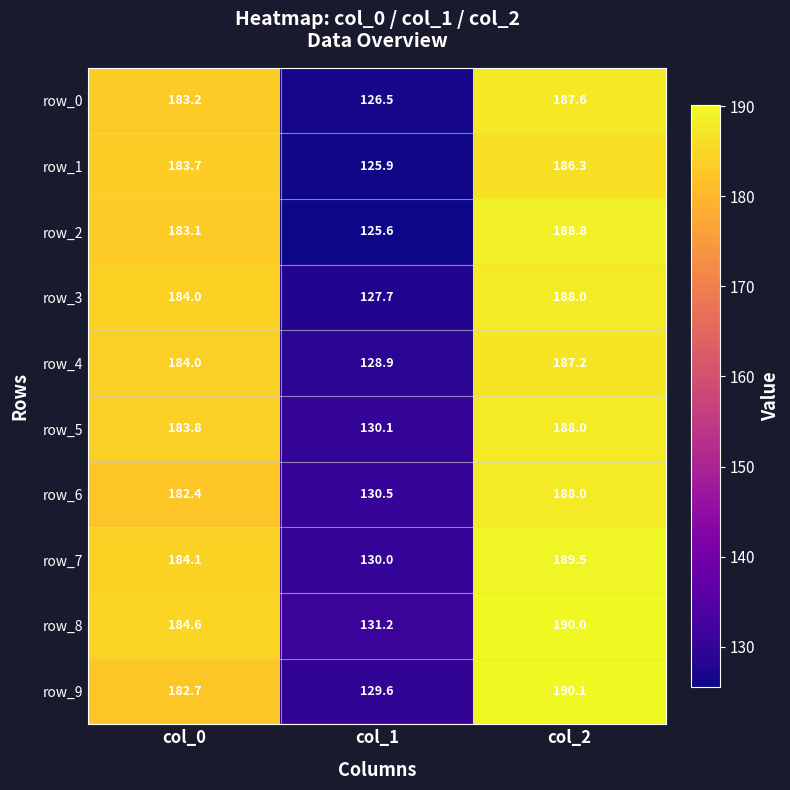

What is the total value across all series at col_2?

1883.5